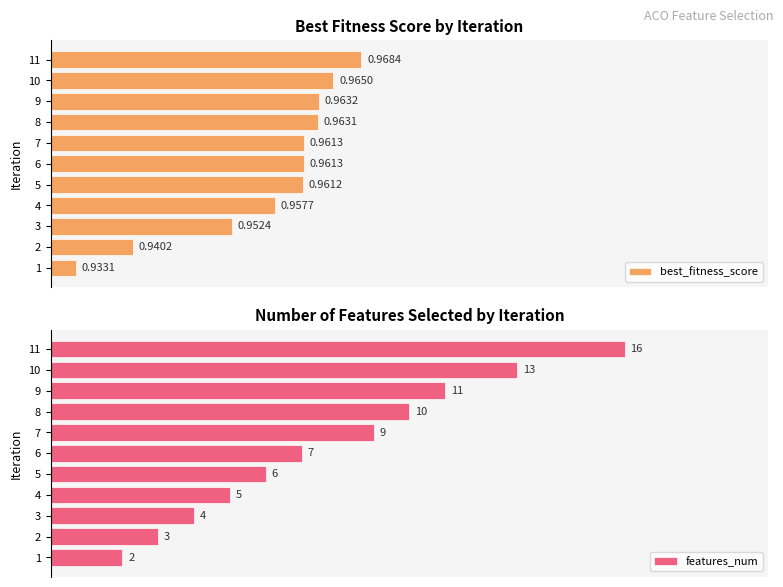

The best_fitness_score series shows 0.1 at 5. True or false?

False